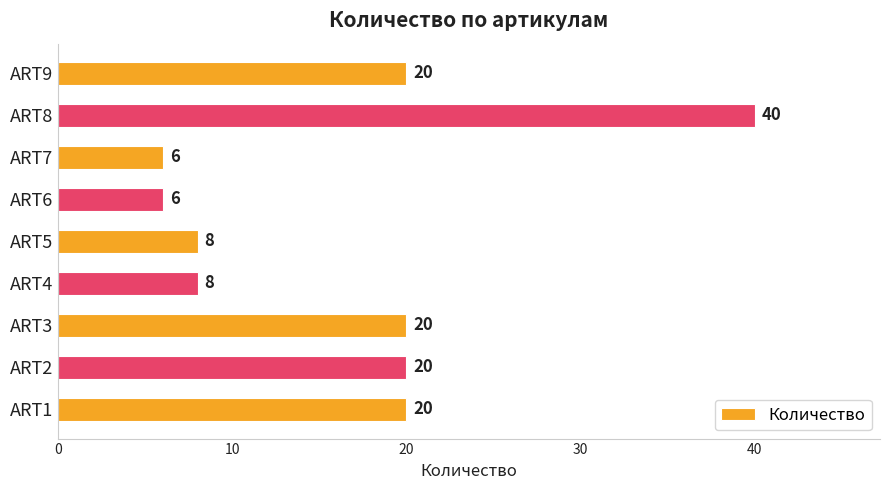

What is the ratio of the value at ART3 to the value at ART8?

0.5